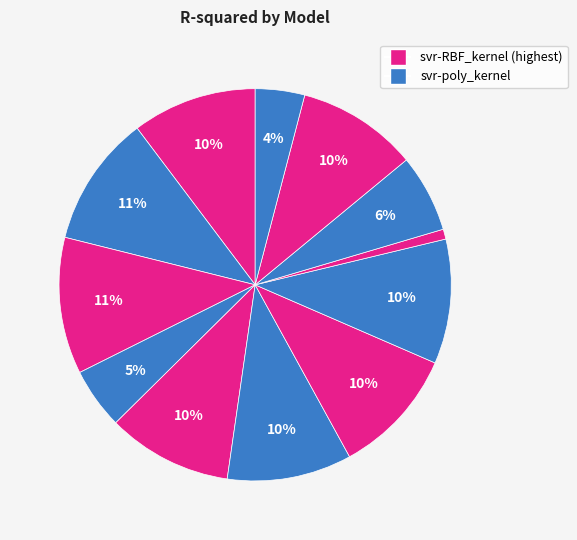

Is there any slice that represents more than half of the pie?

No